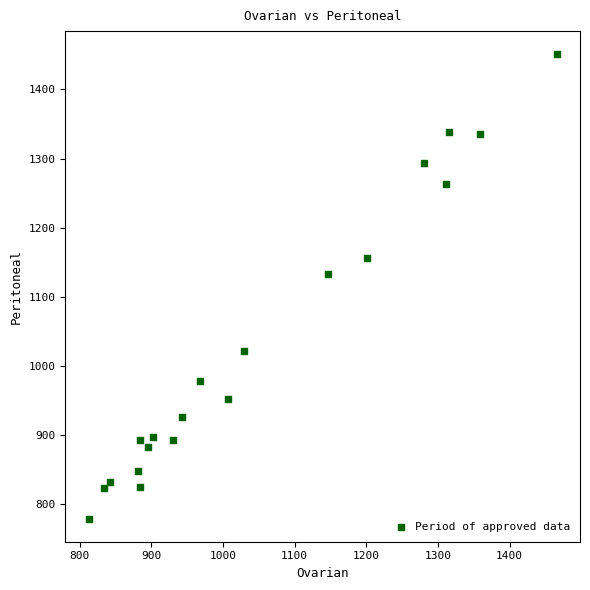

What Y value in the scatter plot is closest to 1114?

1132.8